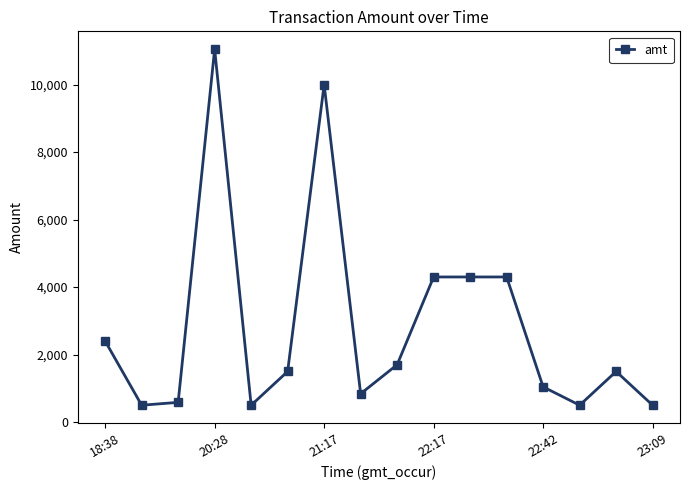

What is the greatest value displayed?

11050.0